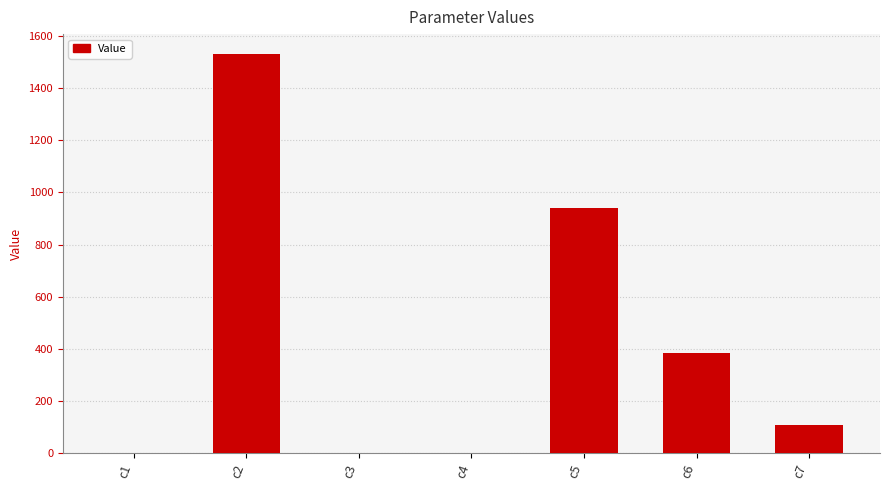

How many series are shown in this chart?

1